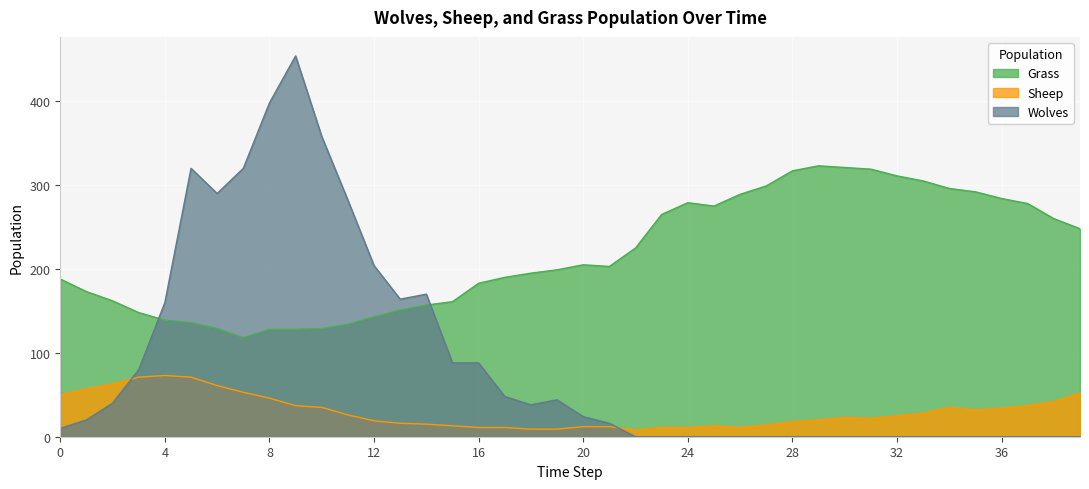

List the series in order of their peak value, highest first.

Wolves, Grass, Sheep